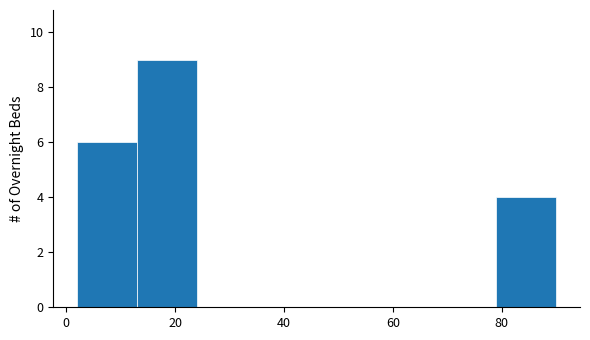

Reading left to right, list every bar in this chart as the range it spans on the x-axis followed by its height. Neither the bar edges nor the heights are printed on the chart, so give them approximately, as read against the axes.

2 to 13: 6
13 to 24: 9
24 to 35: 0
35 to 46: 0
46 to 57: 0
57 to 68: 0
68 to 79: 0
79 to 90: 4